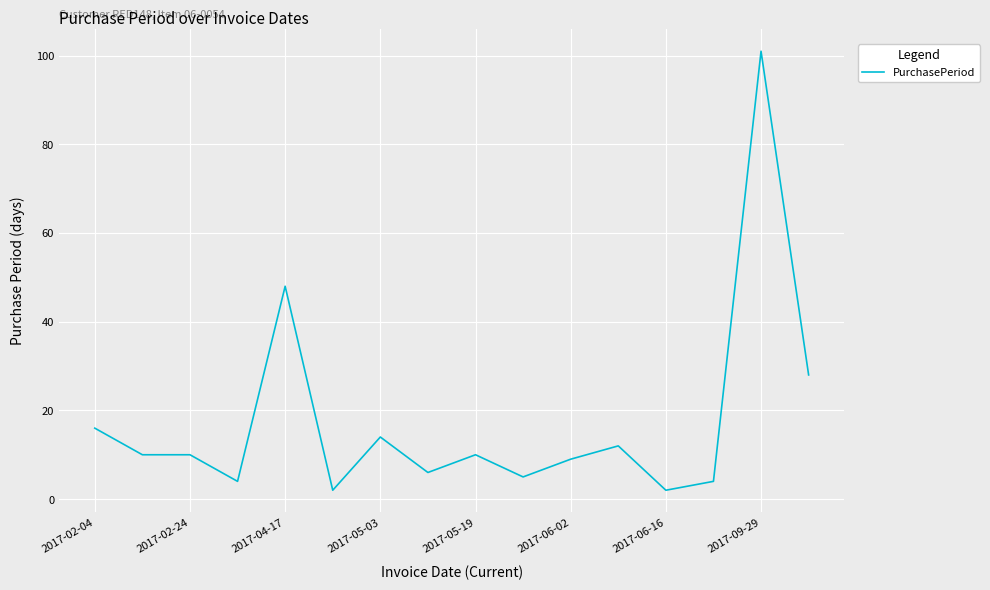

What is the difference between the maximum and minimum values?

99